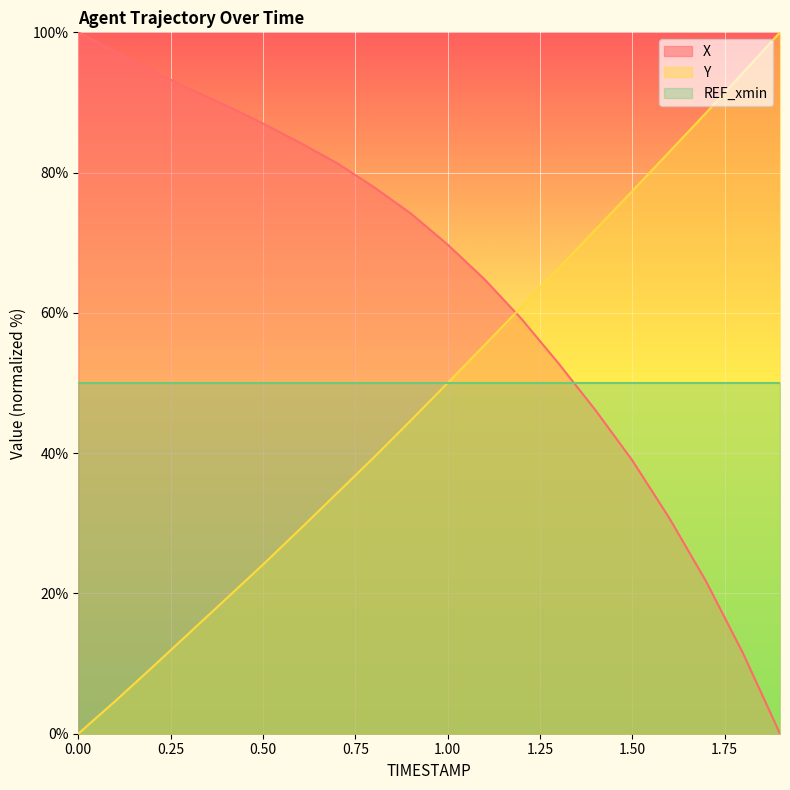

What is the spread (max minus min) of values at 0.50?

62.9